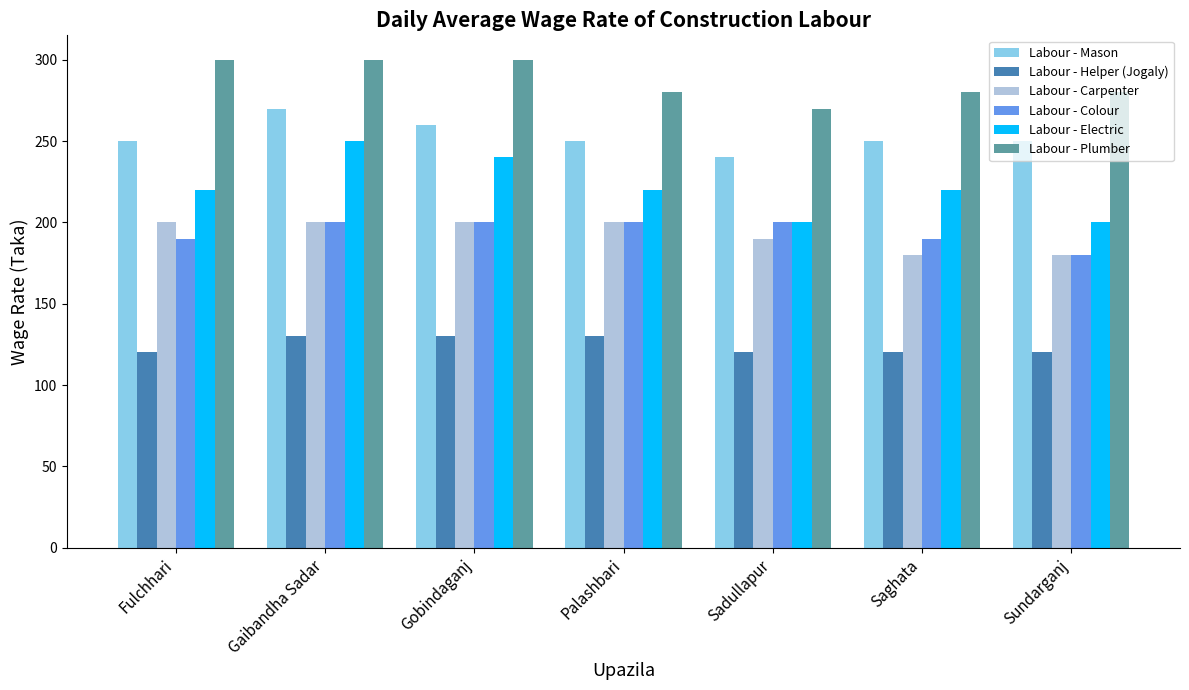

What is the average value of the Labour - Helper (Jogaly) series?

124